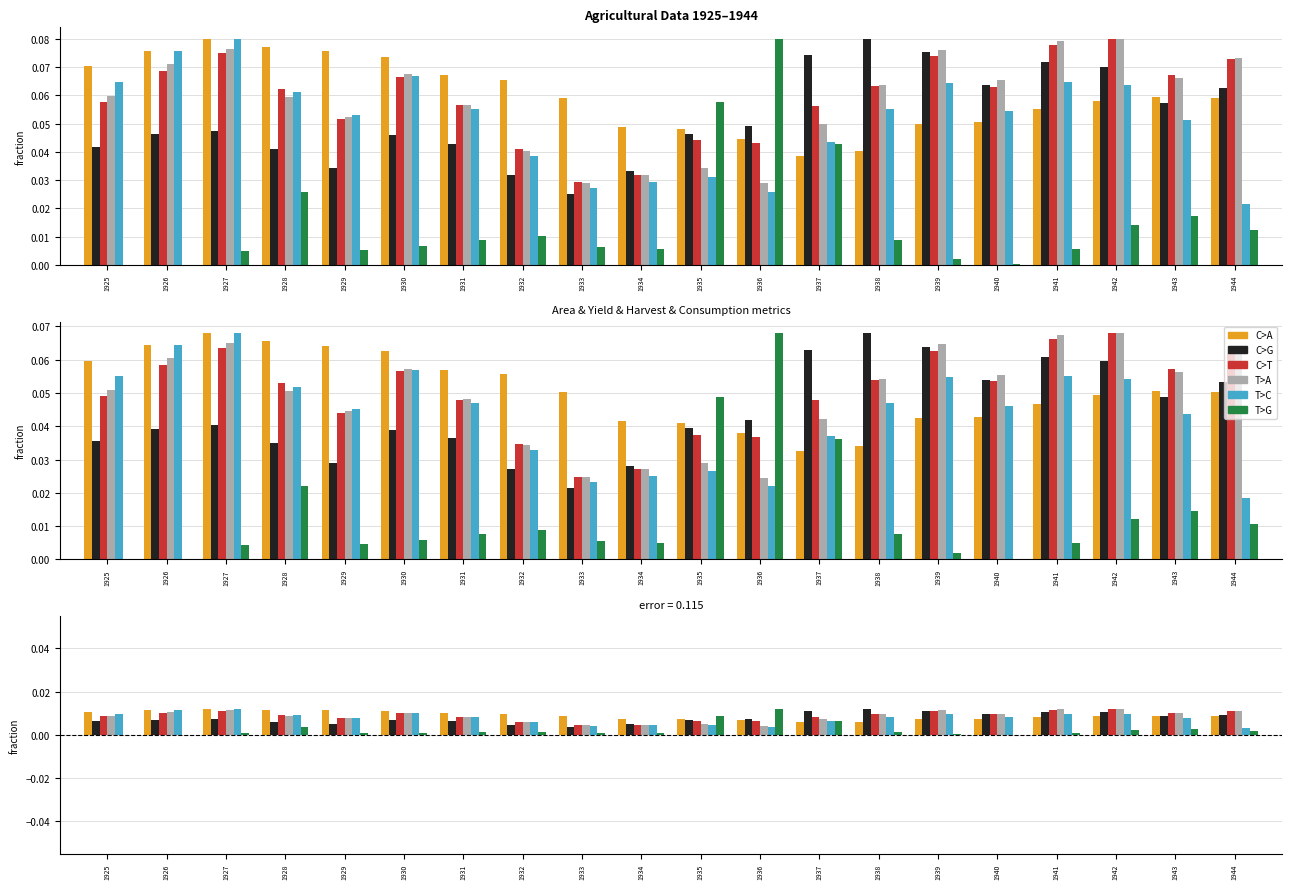

Between 1935 and 1936, which is larger?

1935